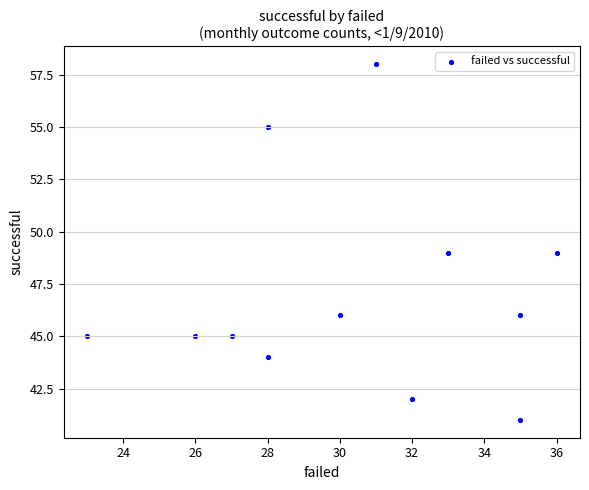

What is the range of Y values (max minus min)?

17